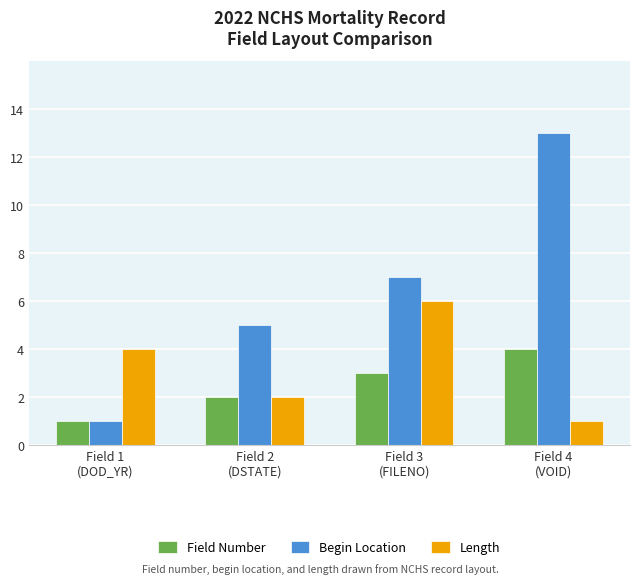

What is the lowest value of the Field Number series?

1